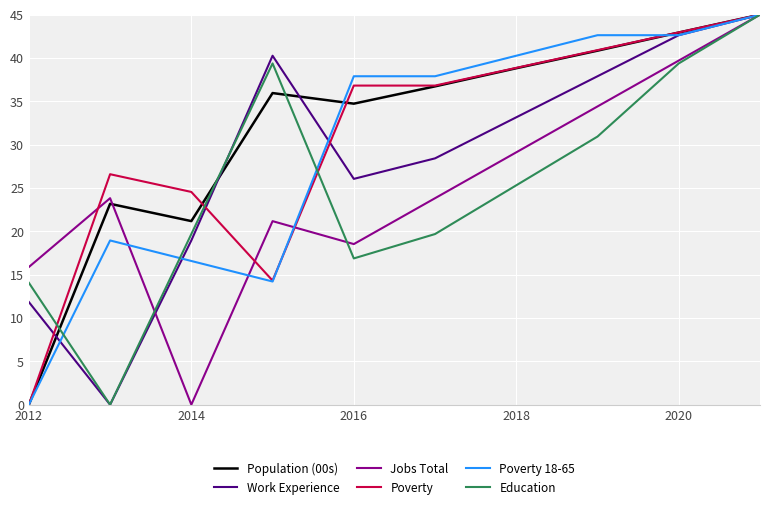

How many positive values does the Poverty 18-65 series have?

9